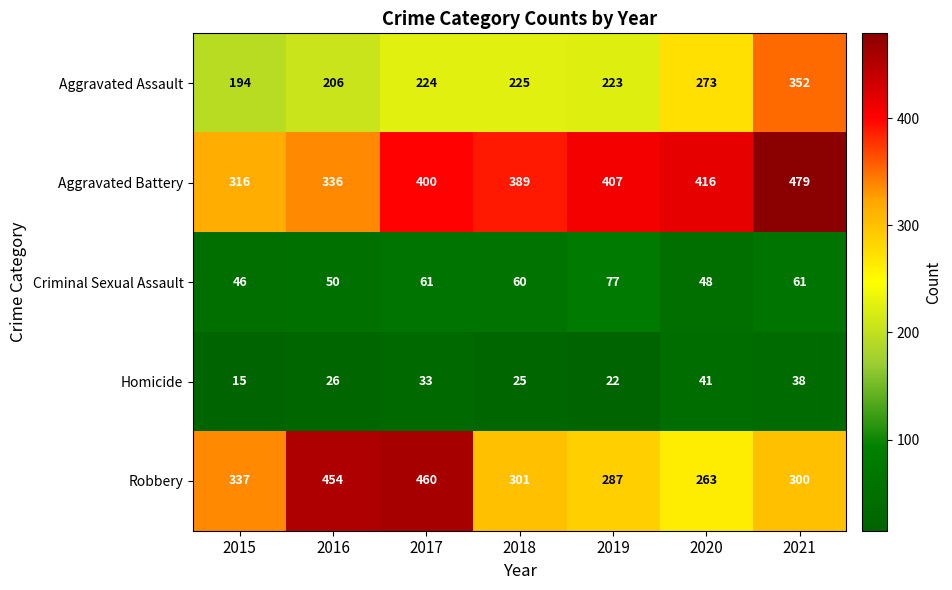

What is the difference between the second highest and minimum values in the Aggravated Battery series?

100